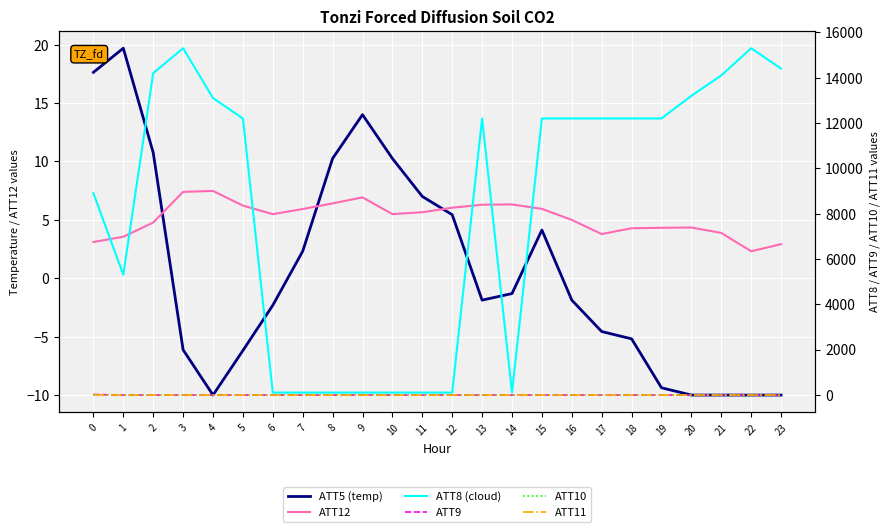

At which category does the chart reach its minimum across all series?

4